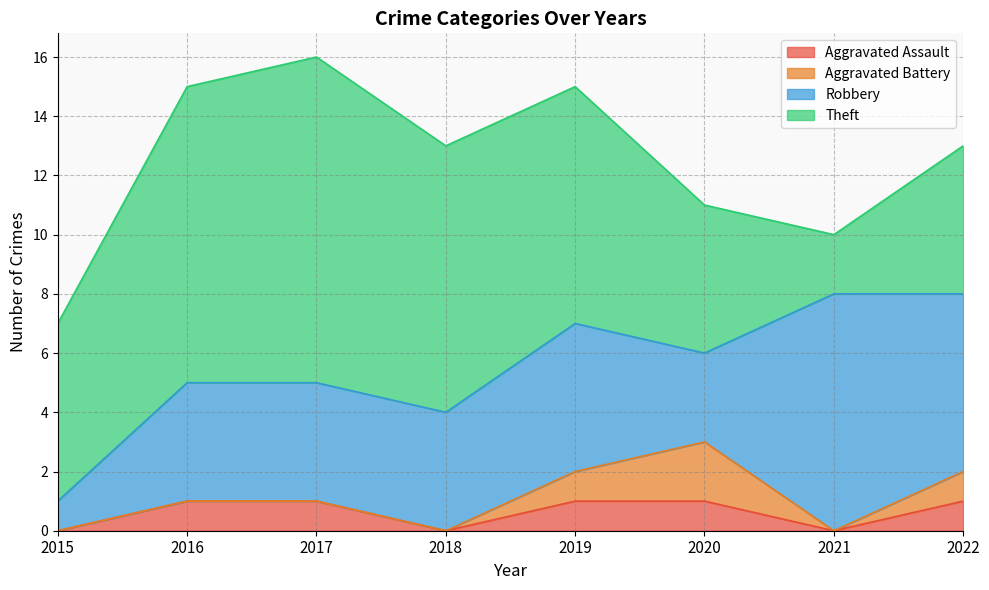

At which label does Robbery first exceed 4?

2019